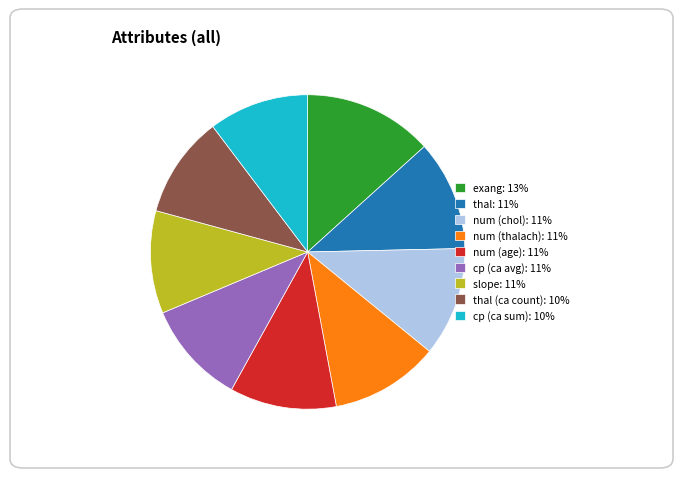

Is it true that thal: 11% is 11% of the pie?

True